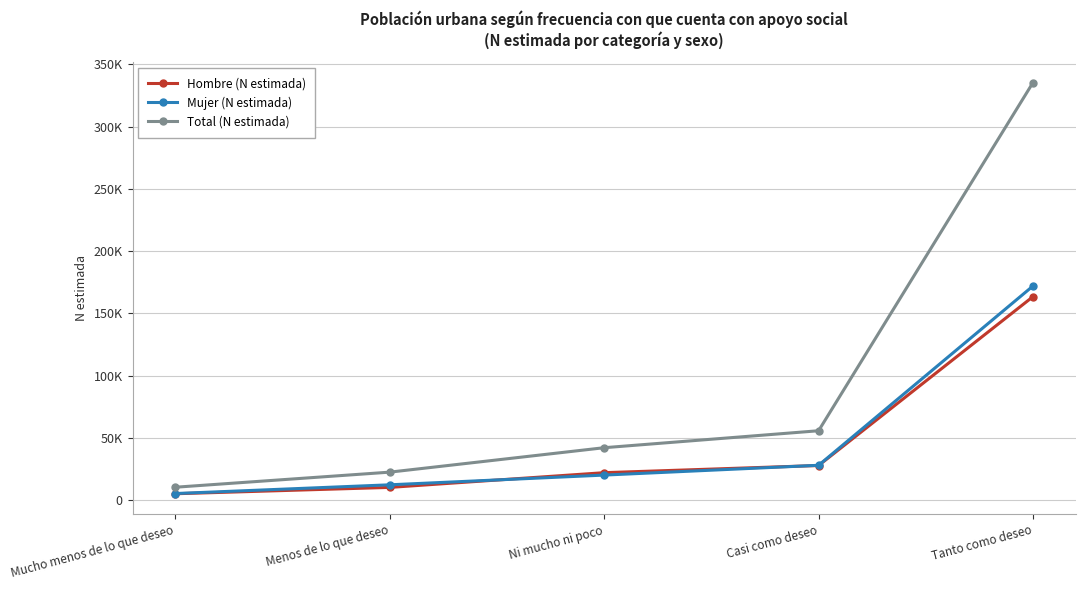

At which category is the sum across all series the highest?

Tanto como deseo